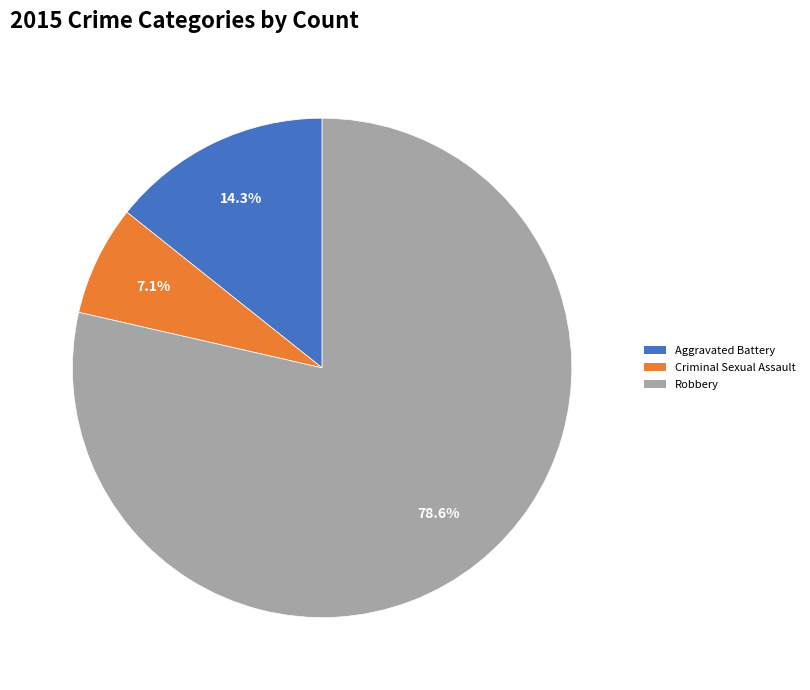

What percentage is the Robbery slice, to the nearest percent?

79%